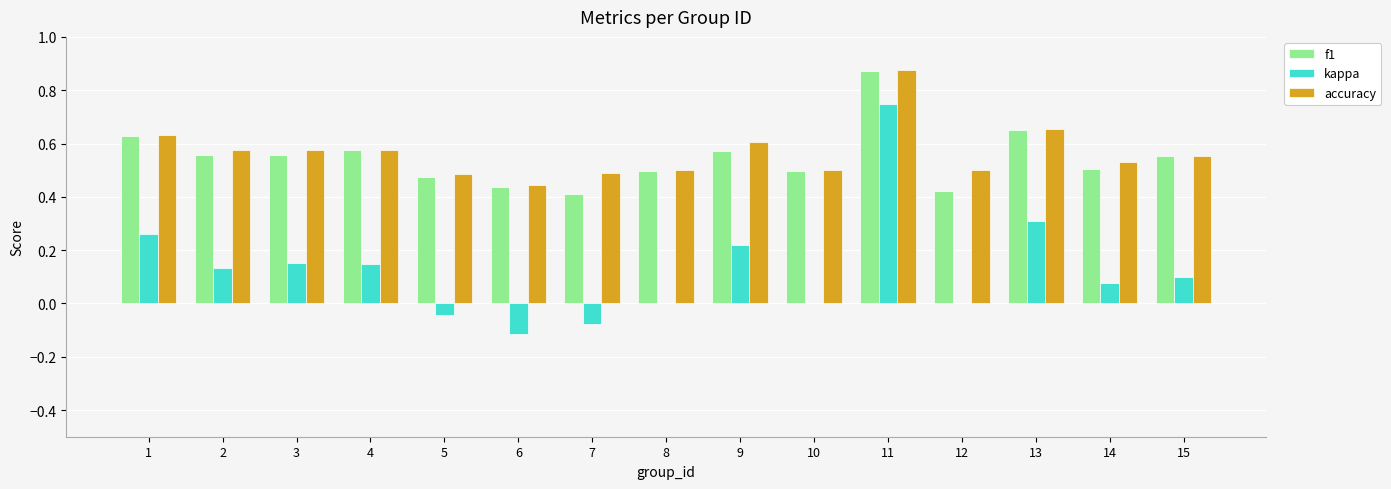

Is it true that kappa equals 0.6 at 10?

False